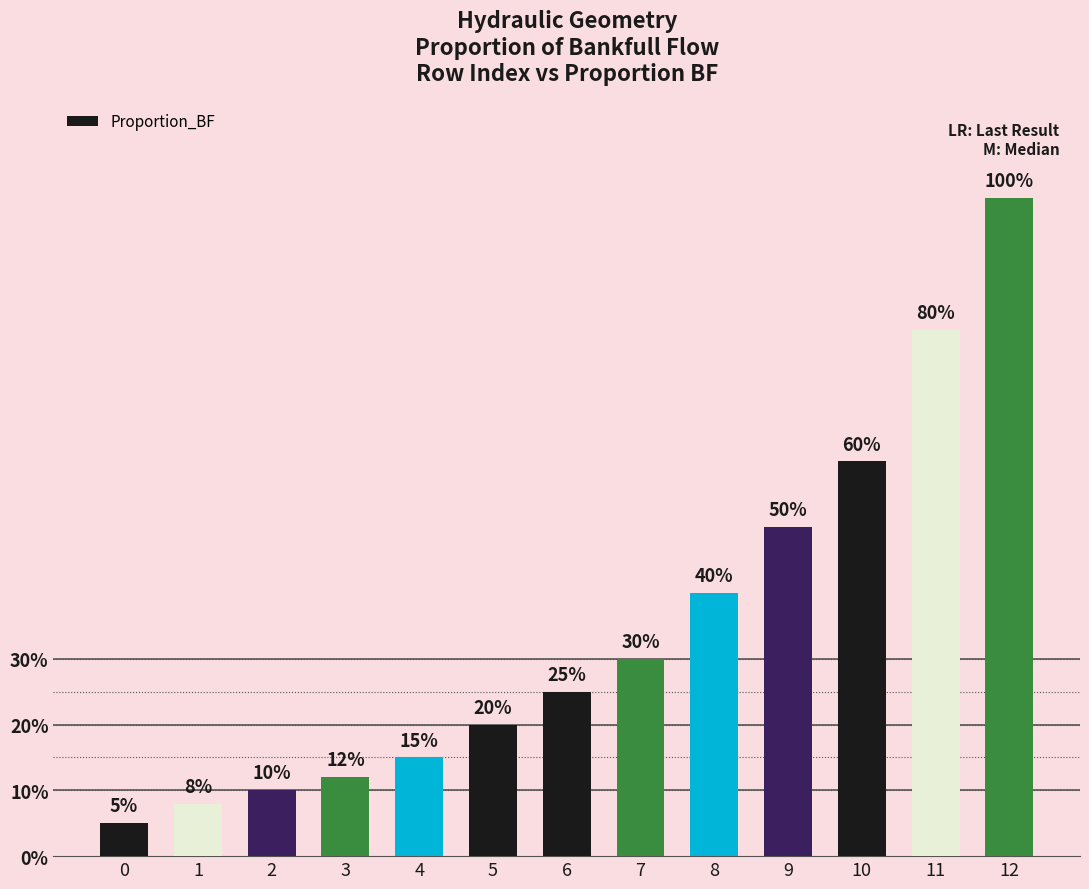

Are the bars horizontal?

No